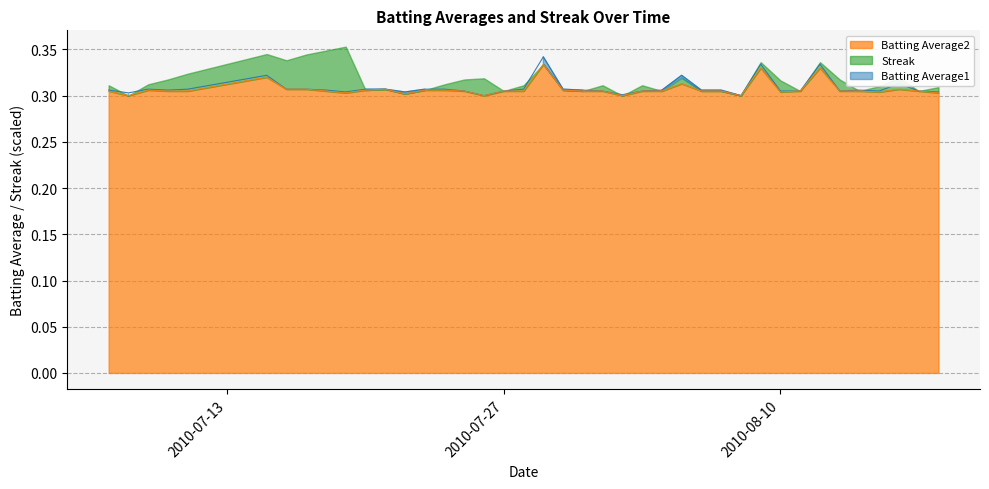

What value does the Batting Average2 series have at 2010-07-15?

0.3